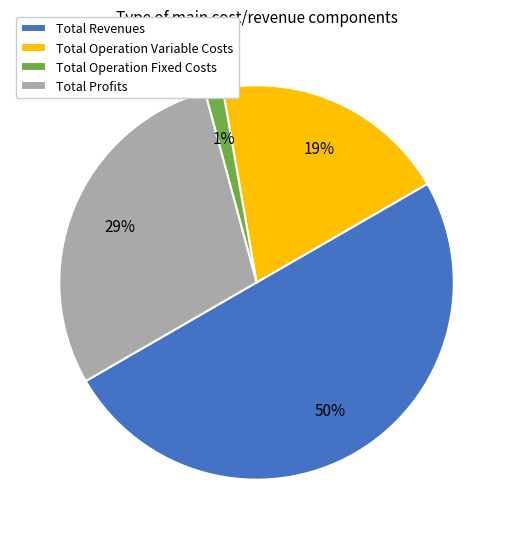

Count the number of slices in the pie.

4